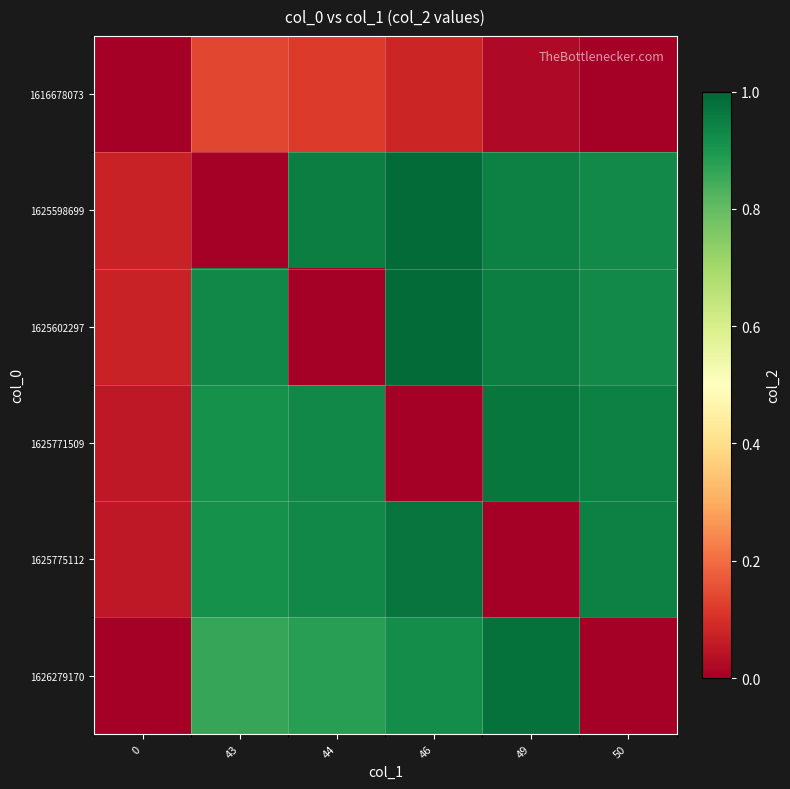

Between 46 and 50, which is larger?

46